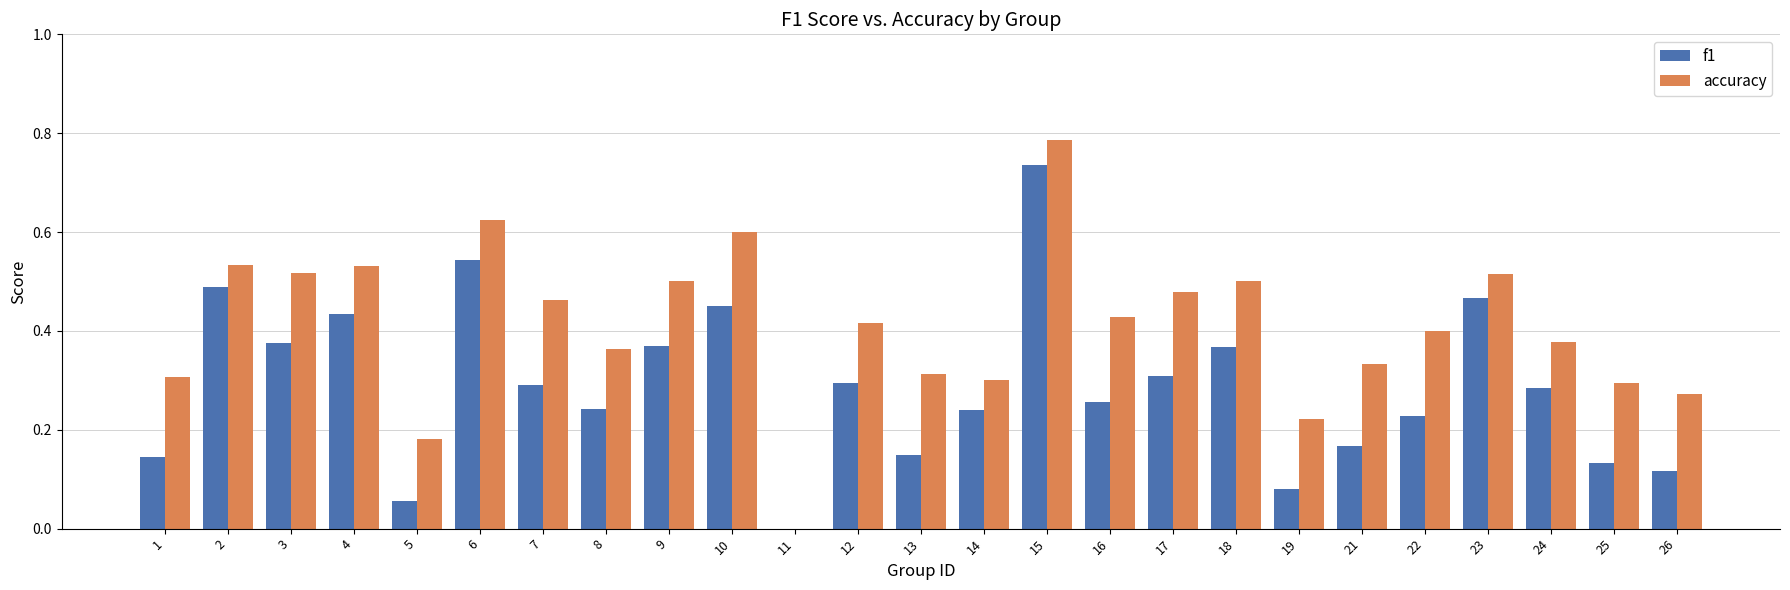

Between 13 and 19, which series saw the biggest shift?

accuracy